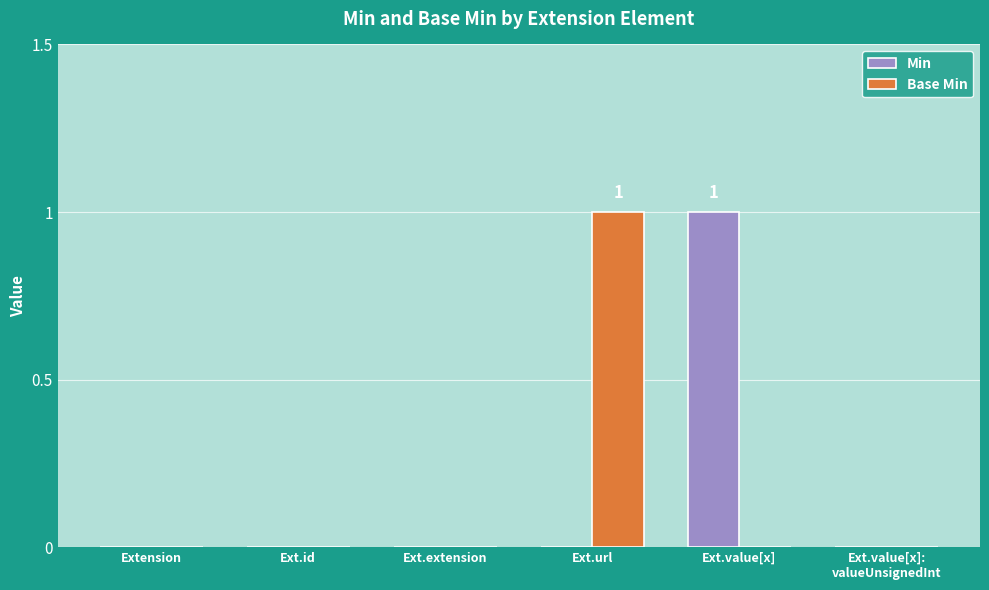

Reading right to left, list all the values displayed in this chart.

Min: Ext.value[x]:
valueUnsignedInt=0	Ext.value[x]=1	Ext.url=0	Ext.extension=0	Ext.id=0	Extension=0
Base Min: Ext.value[x]:
valueUnsignedInt=0	Ext.value[x]=0	Ext.url=1	Ext.extension=0	Ext.id=0	Extension=0